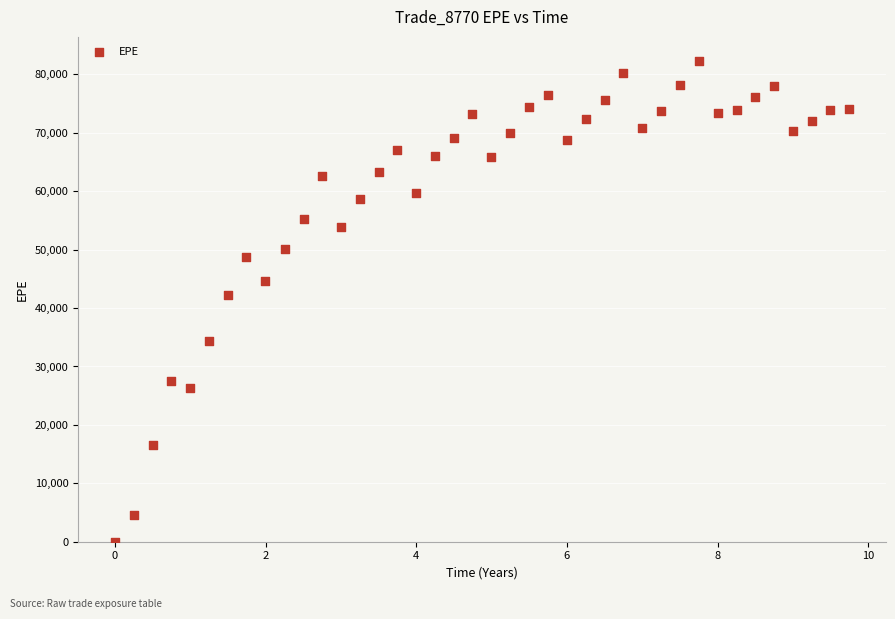

What Y value in the scatter plot is closest to 41154?

42207.6